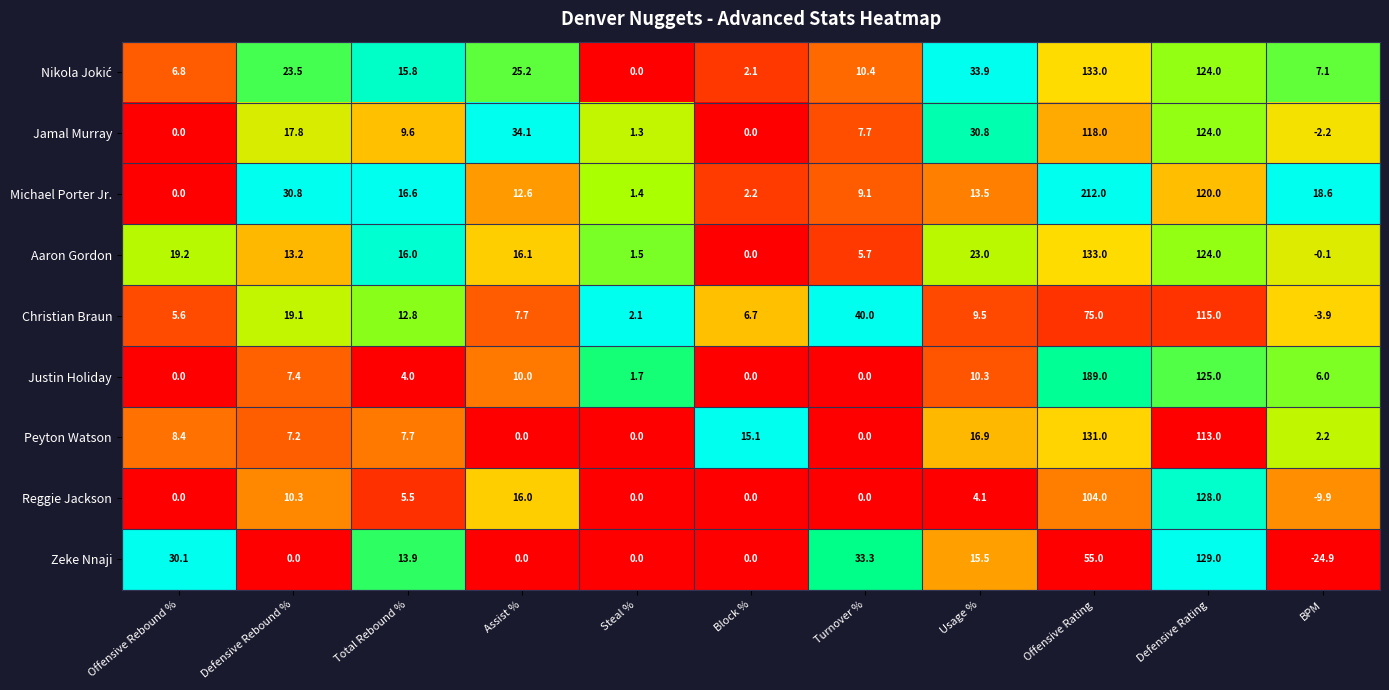

At how many categories does at least one series exceed 0?

11